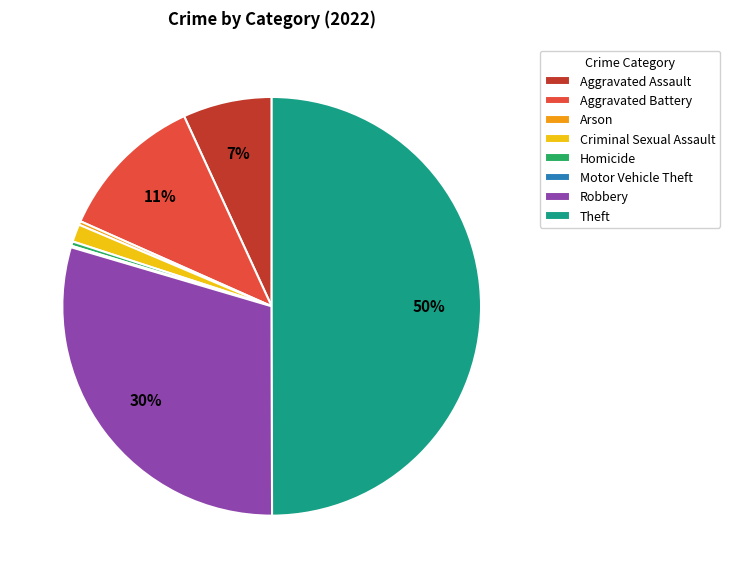

Which category has the biggest portion of the pie?

Theft